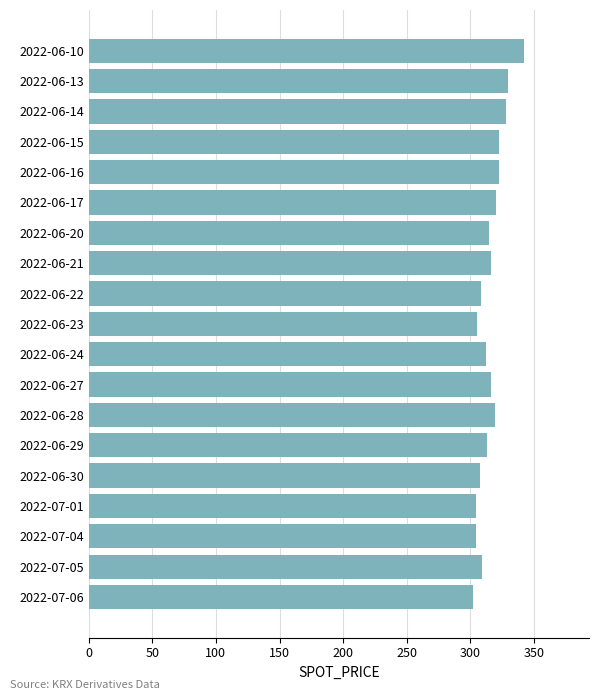

What is the maximum value shown in the chart?

341.9